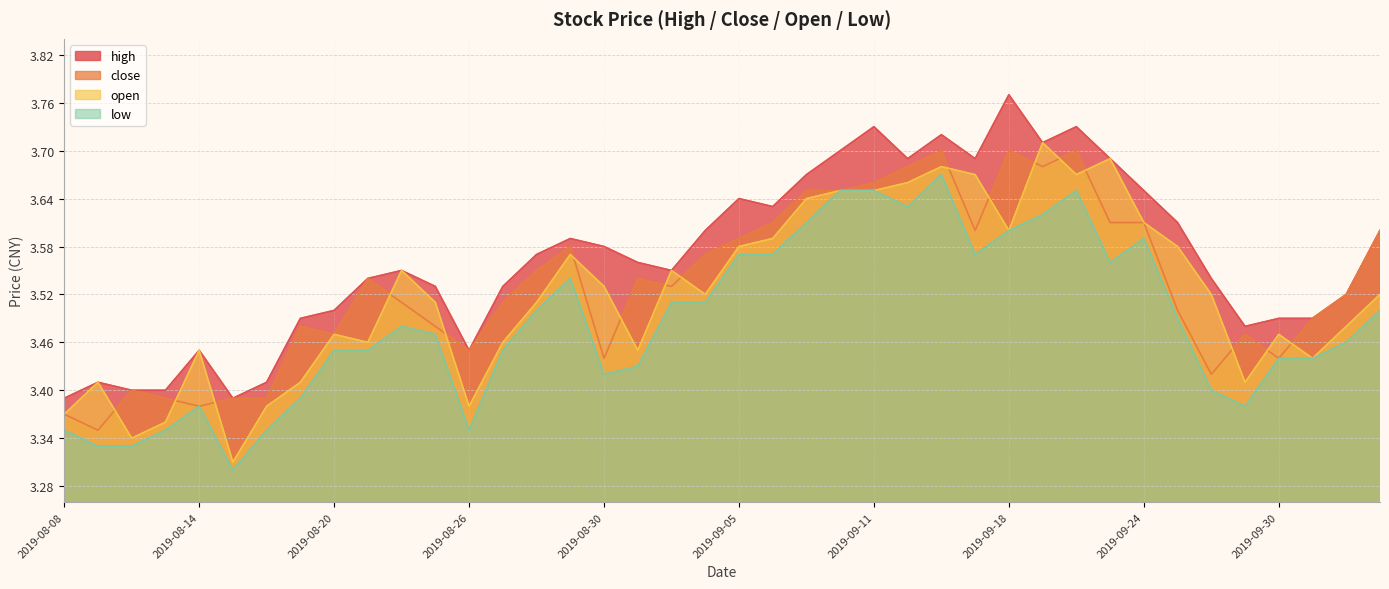

Between 2019-08-13 and 2019-09-02, which series saw the biggest shift?

high